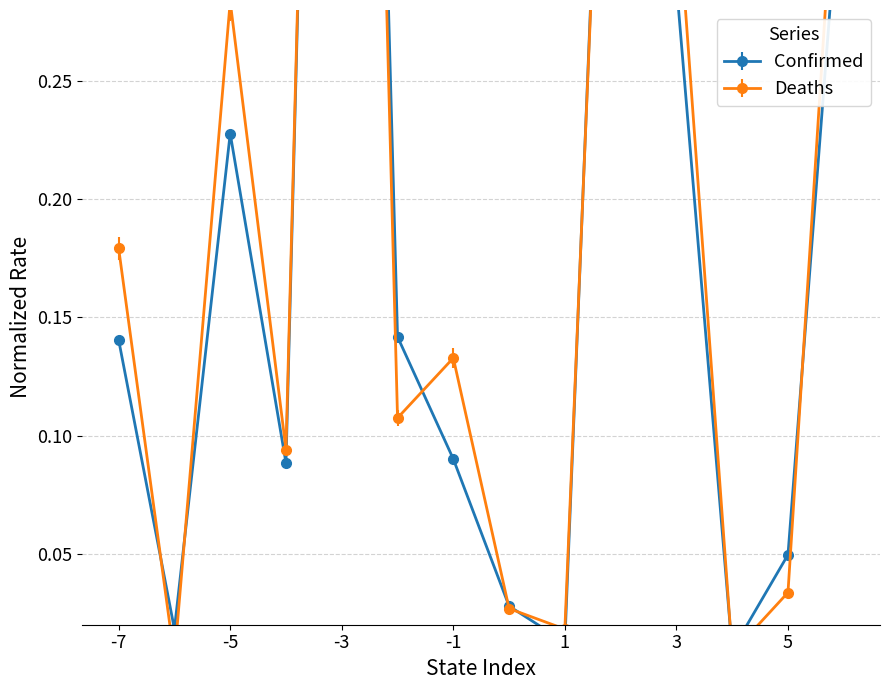

Is it true that Confirmed equals 0.2 at -1?

False